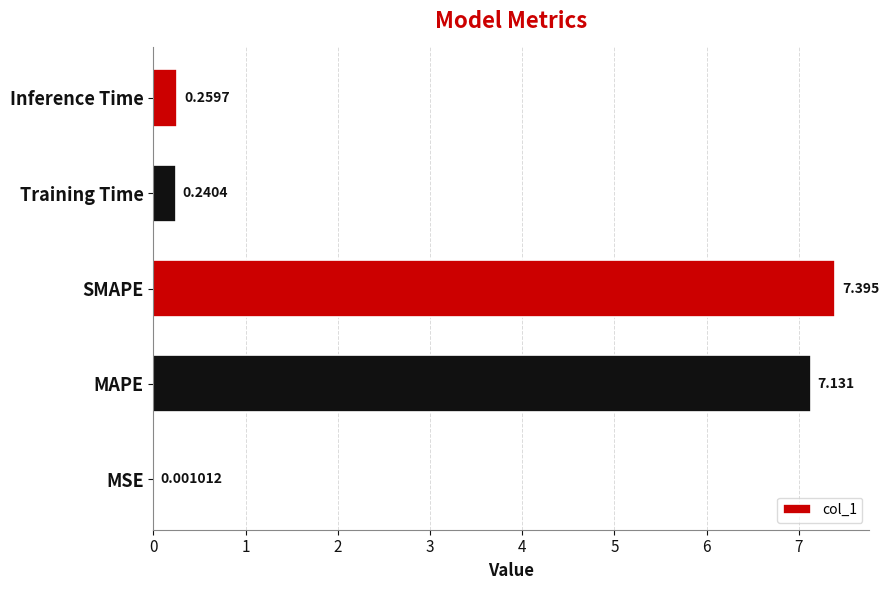

At which label is the value closest to 3?

Inference Time